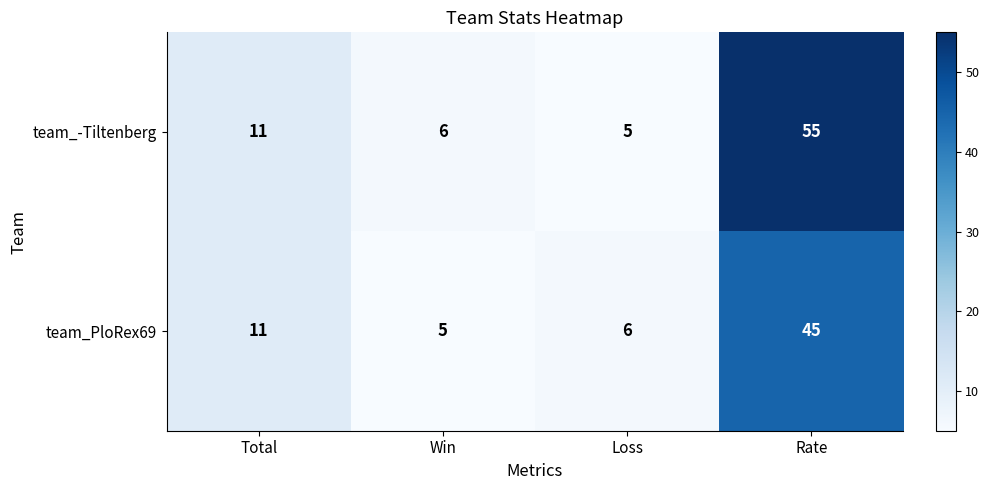

Rank the series at Win from lowest to highest value.

team_PloRex69, team_-Tiltenberg